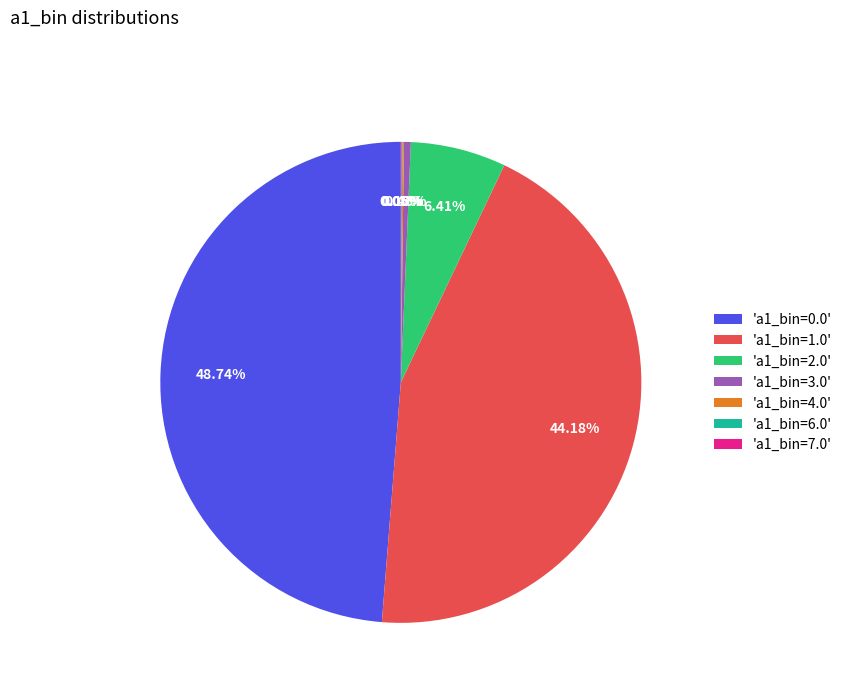

Is the sum of 'a1_bin=1.0' and 'a1_bin=3.0' greater than half?

No